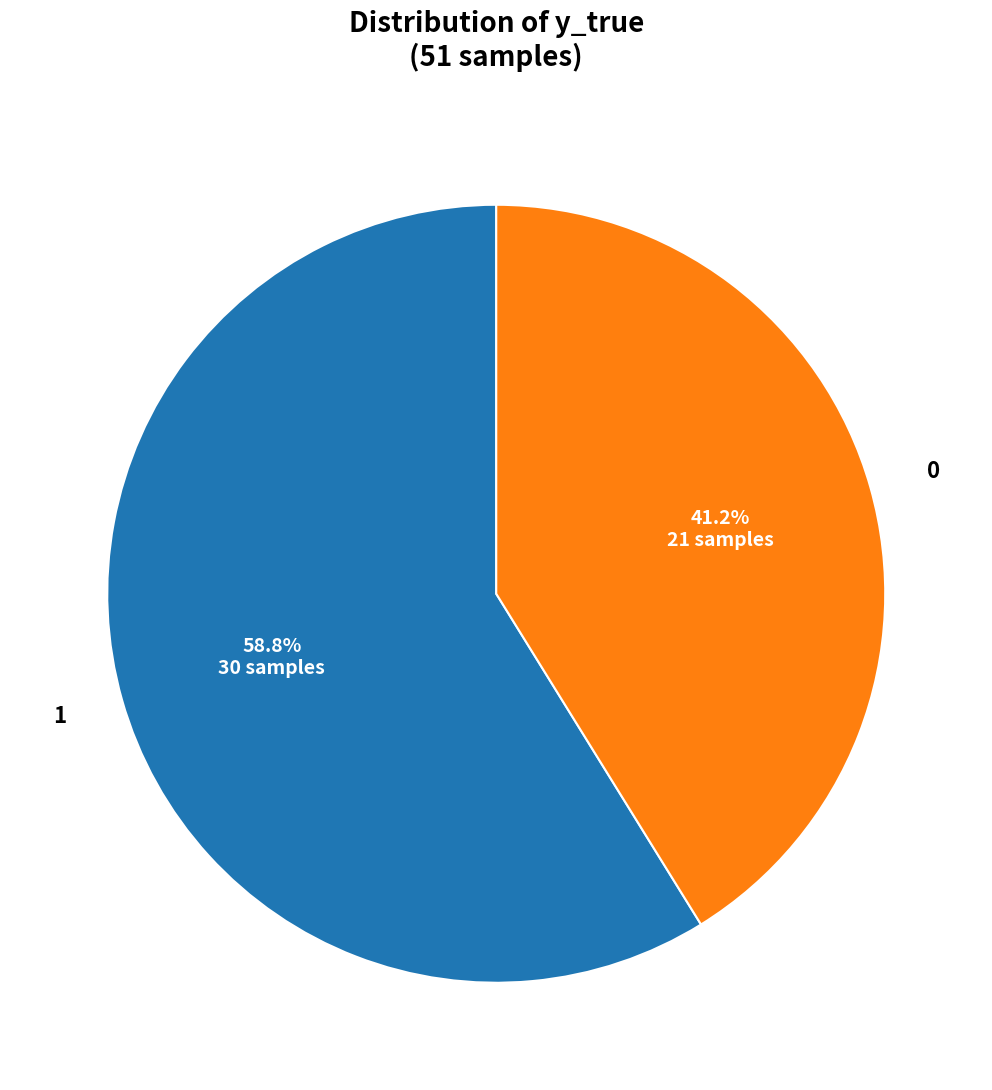

Do 1 and 0 together represent more than half of the pie?

Yes